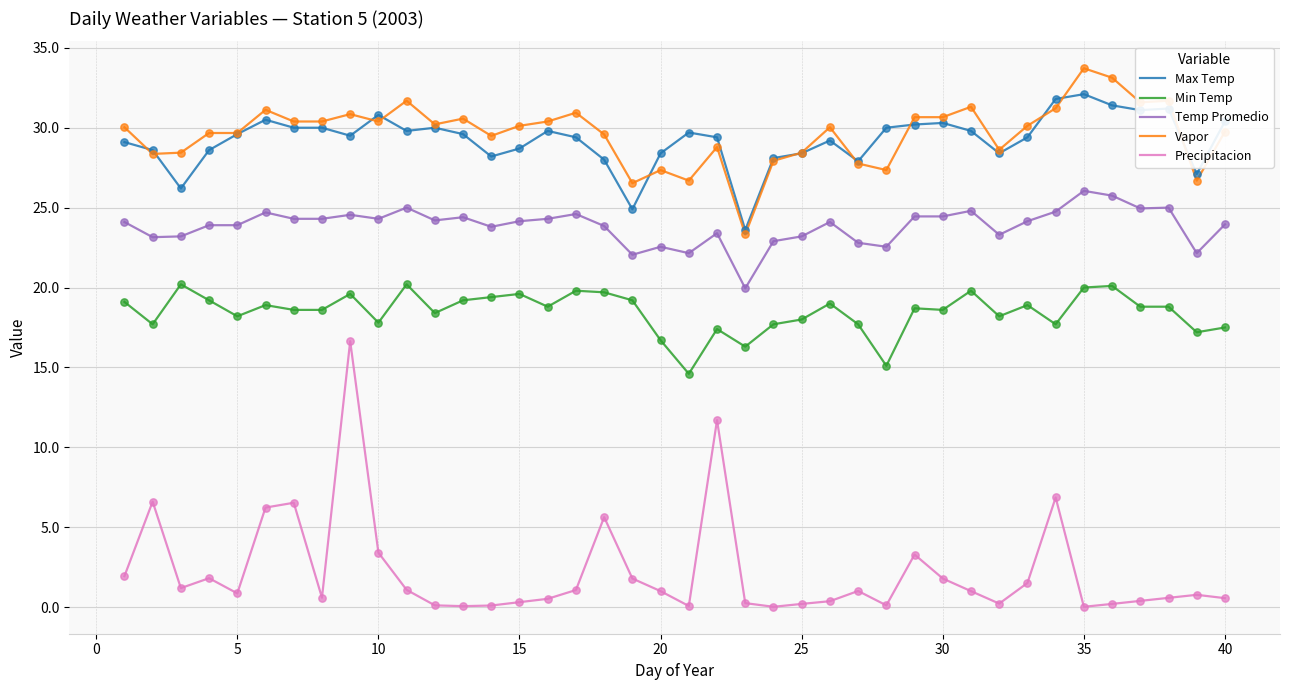

At how many categories does at least one series exceed 5?

40